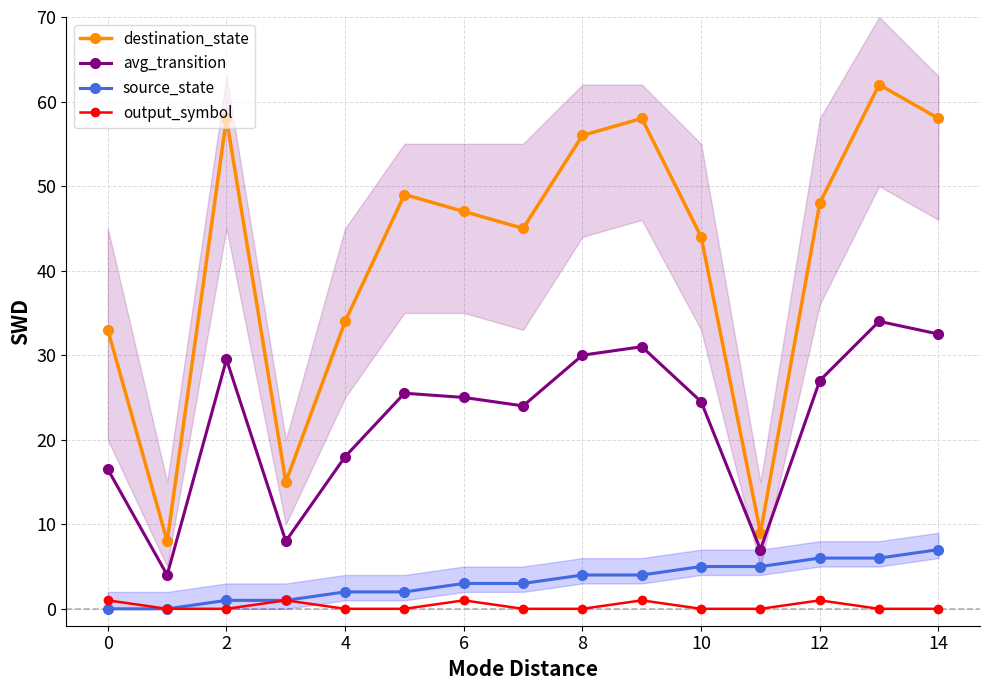

What is the difference between the maximum and minimum values in the avg_transition series?

30.0